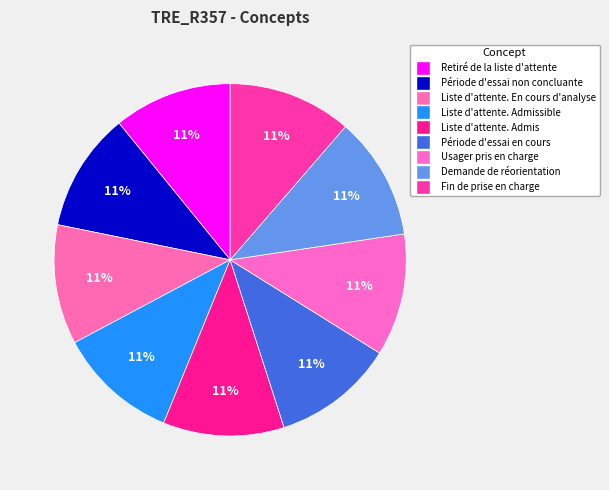

To the nearest percent, what portion does Usager pris en charge represent?

11%